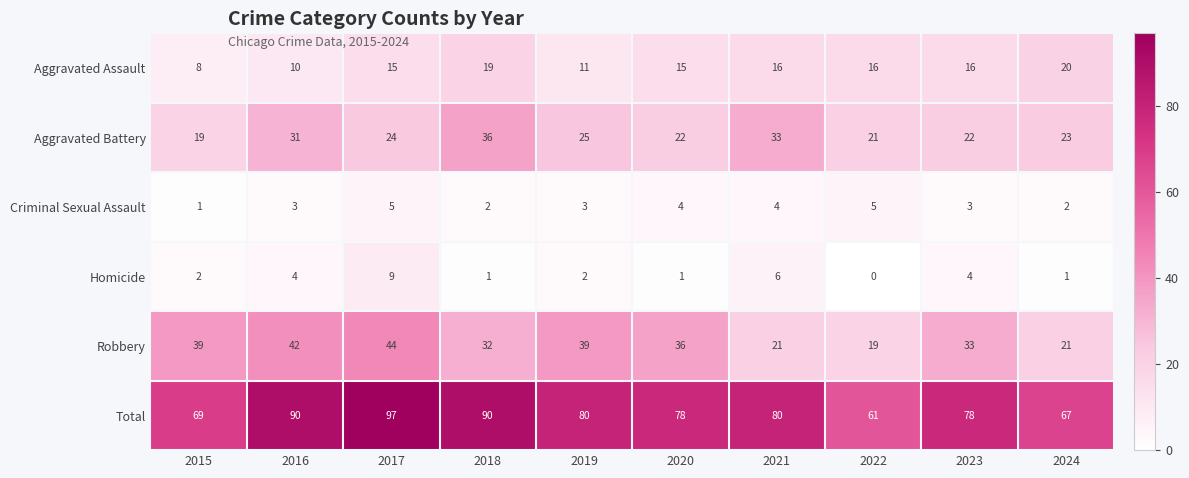

List the series in order of their peak value, highest first.

Total, Robbery, Aggravated Battery, Aggravated Assault, Homicide, Criminal Sexual Assault